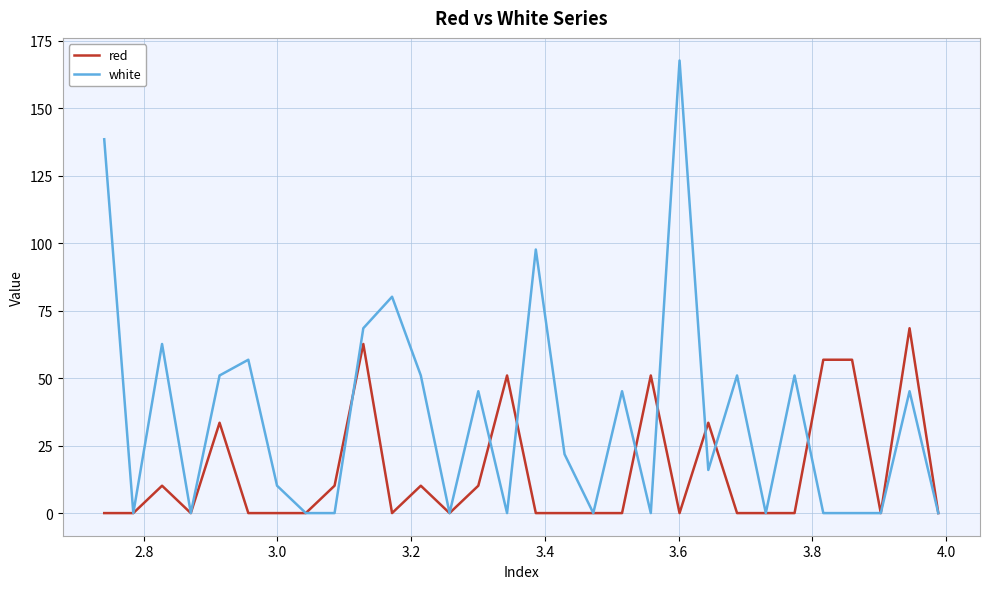

True or false: red and white intersect in this chart.

True